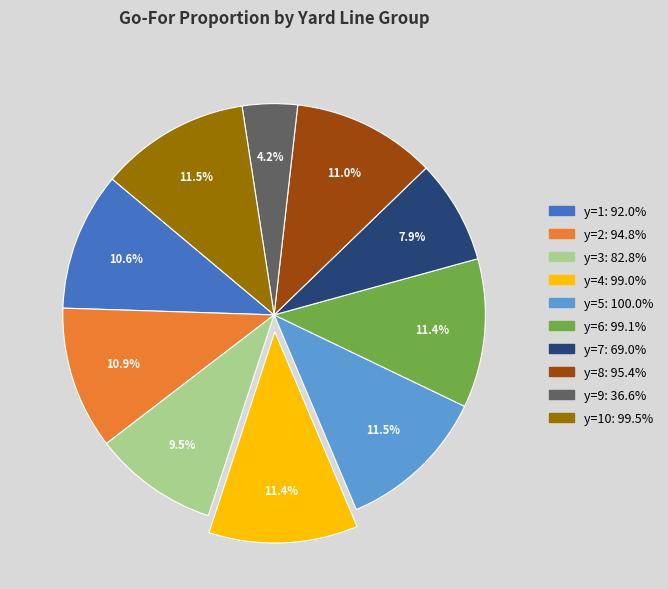

Does any single category account for the majority?

No